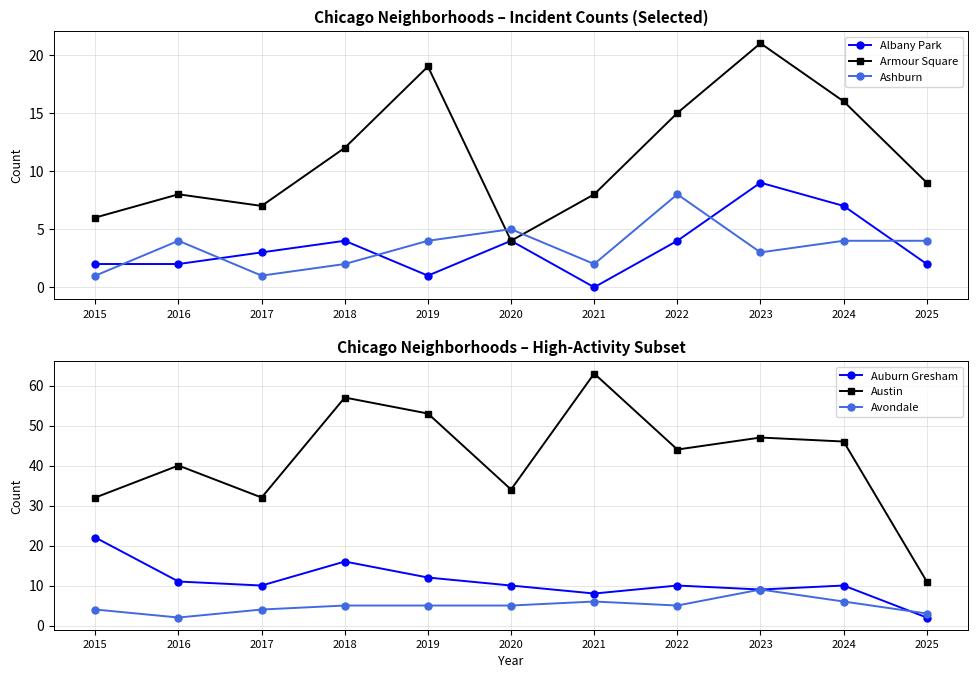

Reading right to left, list all the values displayed in this chart.

Albany Park: 2	7	9	4	0	4	1	4	3	2	2
Armour Square: 9	16	21	15	8	4	19	12	7	8	6
Ashburn: 4	4	3	8	2	5	4	2	1	4	1
Auburn Gresham: 2	10	9	10	8	10	12	16	10	11	22
Austin: 11	46	47	44	63	34	53	57	32	40	32
Avondale: 3	6	9	5	6	5	5	5	4	2	4